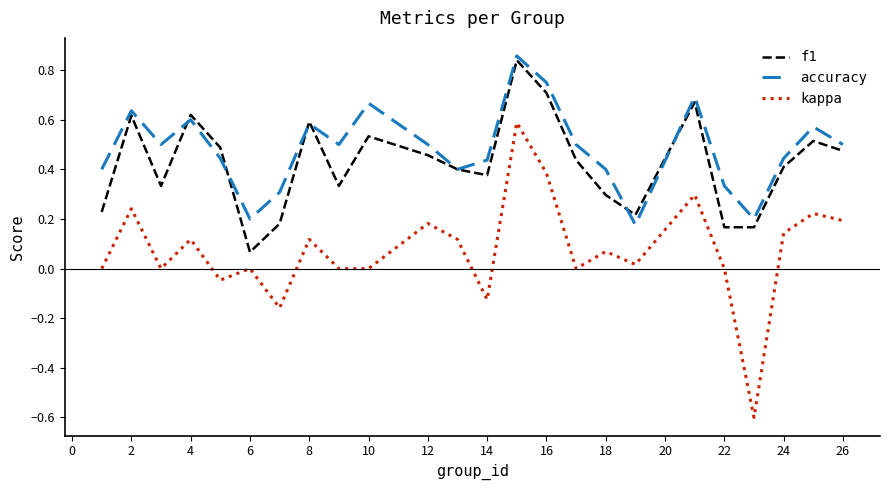

True or false: kappa and f1 intersect in this chart.

False